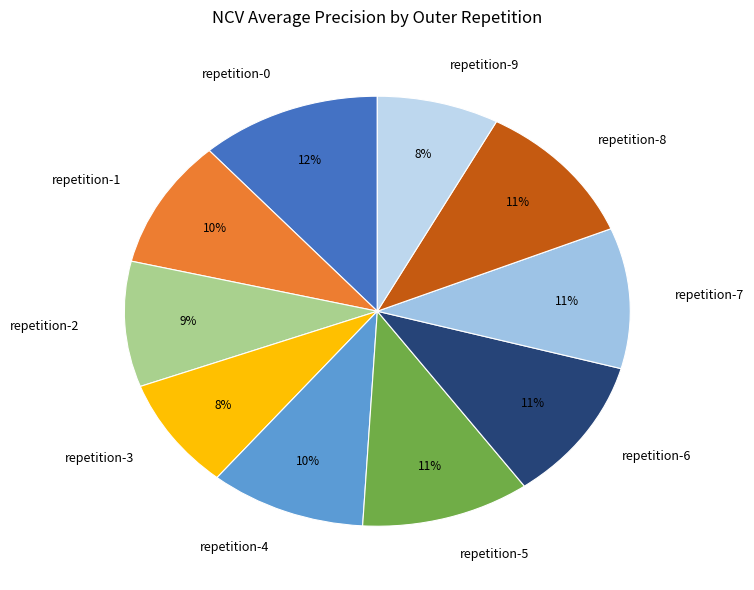

What is the largest slice in the pie chart?

repetition-0